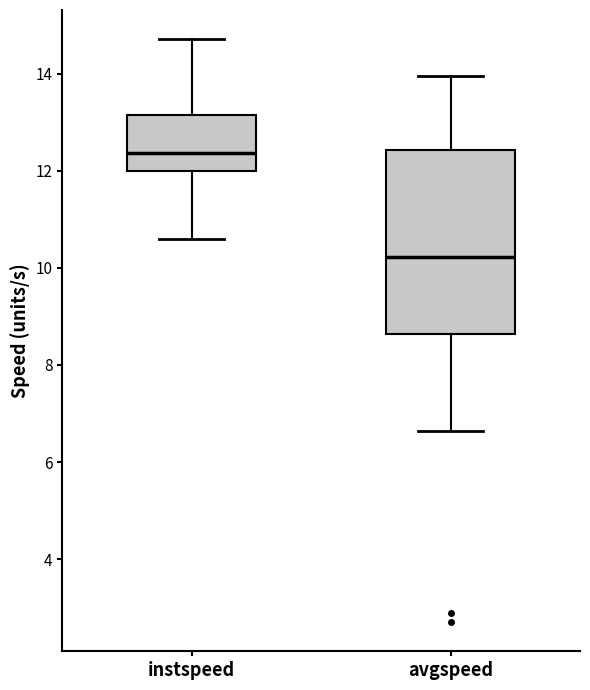

Where does the lower whisker of the box for instspeed end on the y-axis? The values are not printed on the chart, so give them approximately, as read against the axis.

10.6